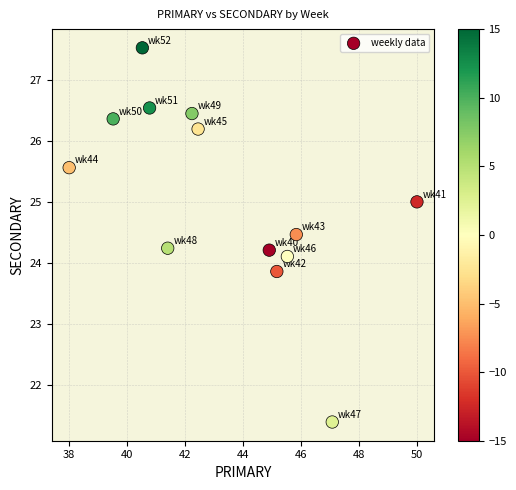

What is the range of Y values (max minus min)?

6.1